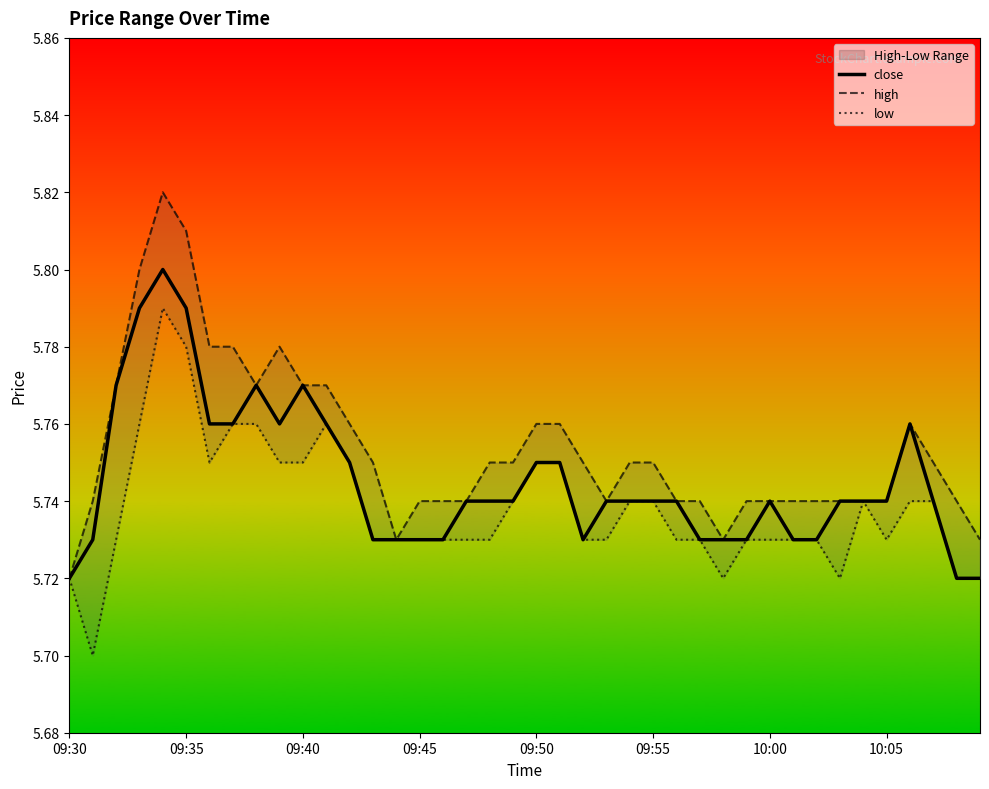

How many interior local valleys does the high series have?

4